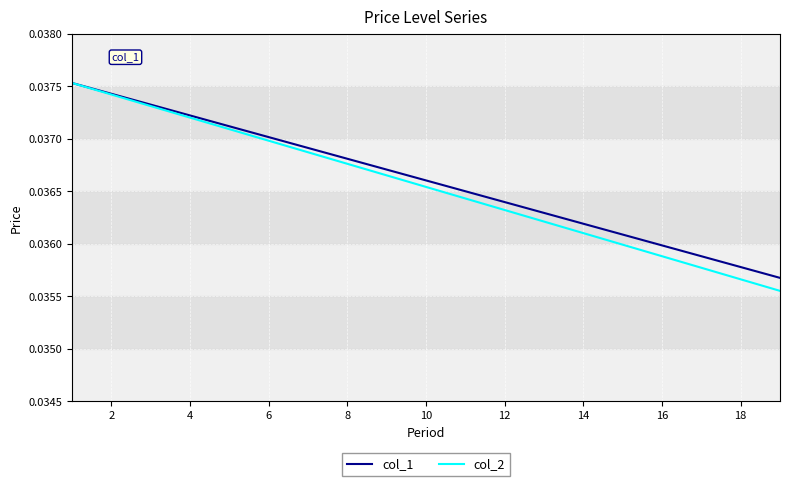

Does the chart have visible grid lines?

Yes